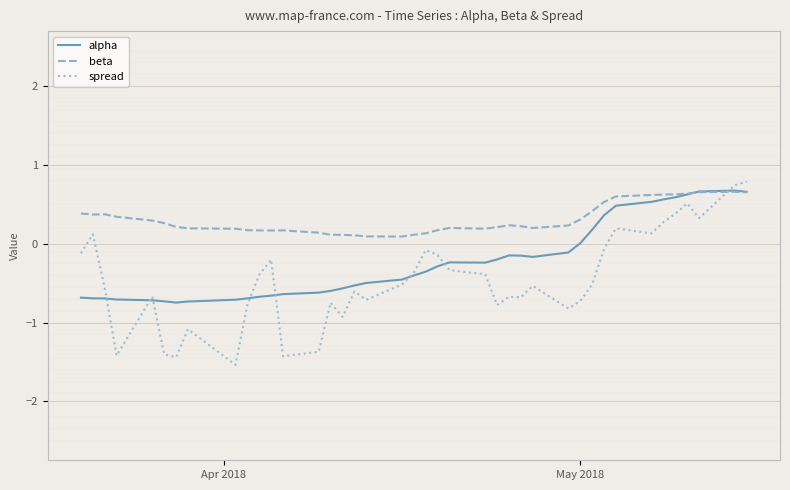

What are all the series names shown in the legend?

alpha, beta, spread